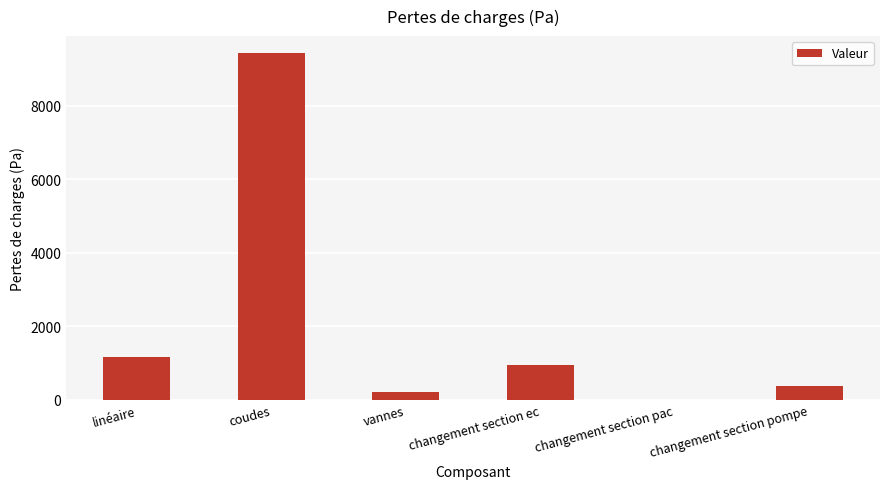

What is the difference between the values at changement section pompe and vannes?

154.7